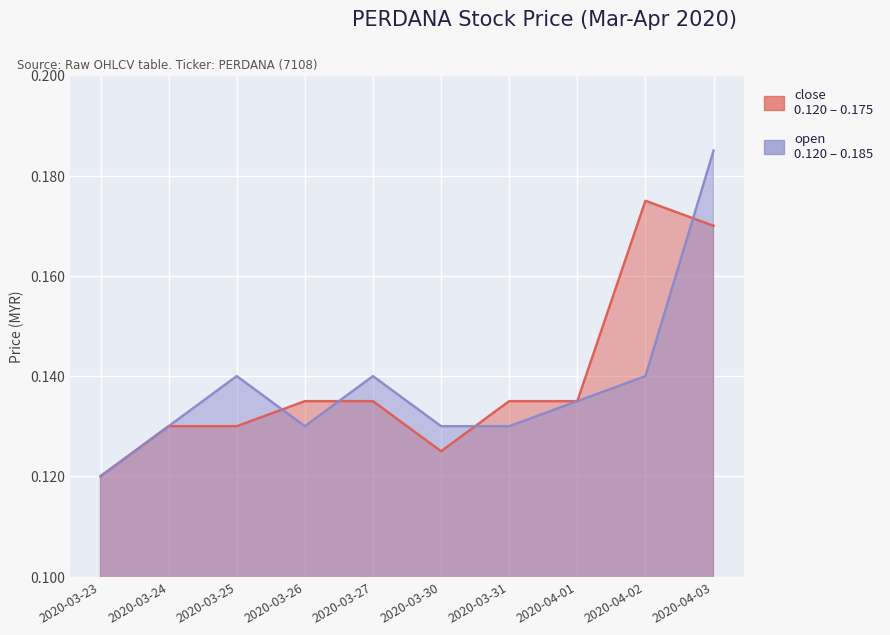

What are all the series names shown in the legend?

close, open